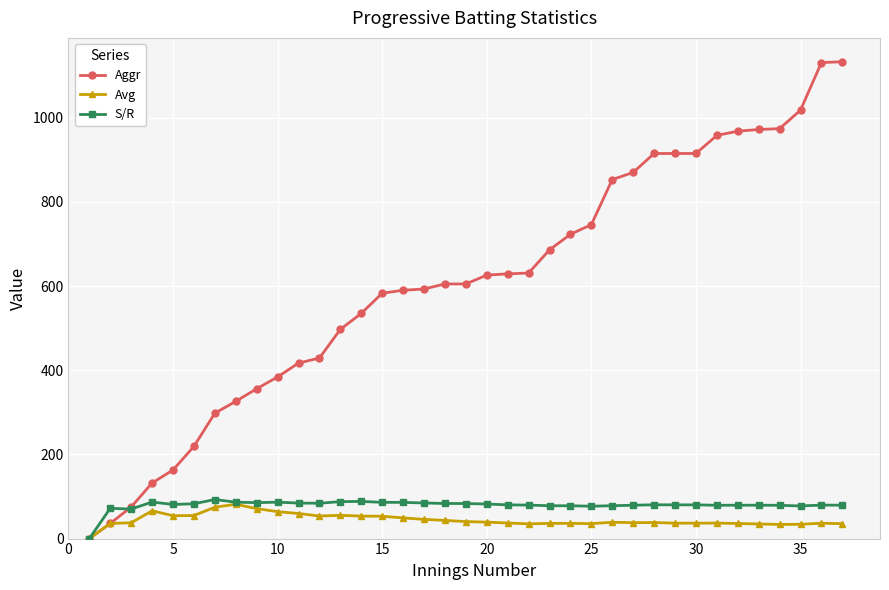

What is the highest value of the Aggr series?

1133.0